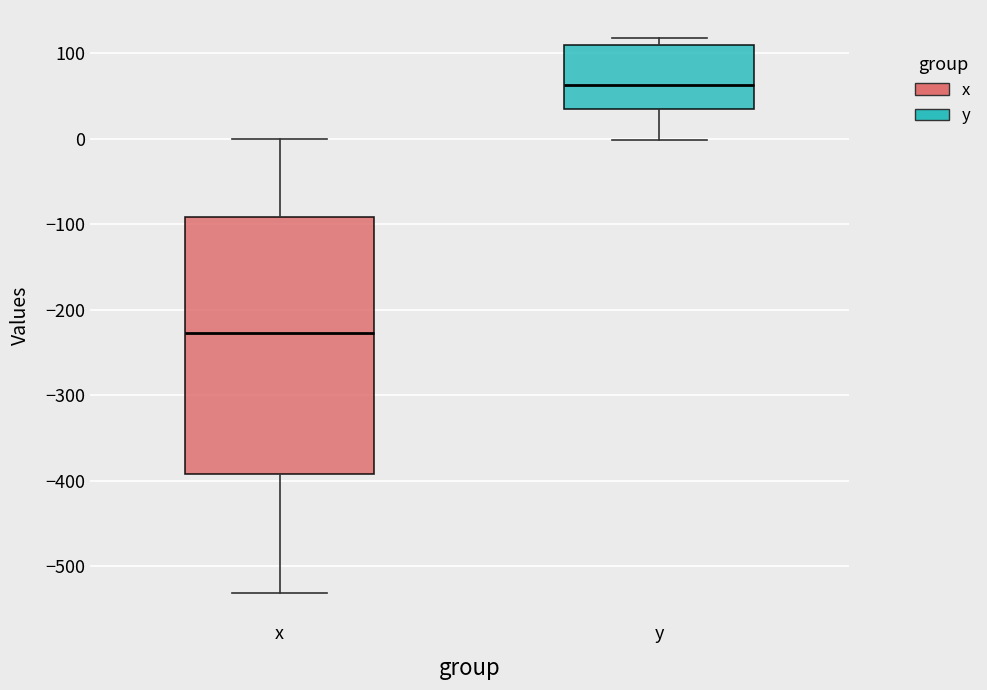

Reading left to right, read every box against the y-axis: the position of its median line, the range the box covers, and the ends of its whiskers. The values are not printed on the chart, so give them approximately, as read against the axis.

x: median -230, box -390 to -90, whiskers -530 to 0
y: median 60, box 30 to 110, whiskers 0 to 120